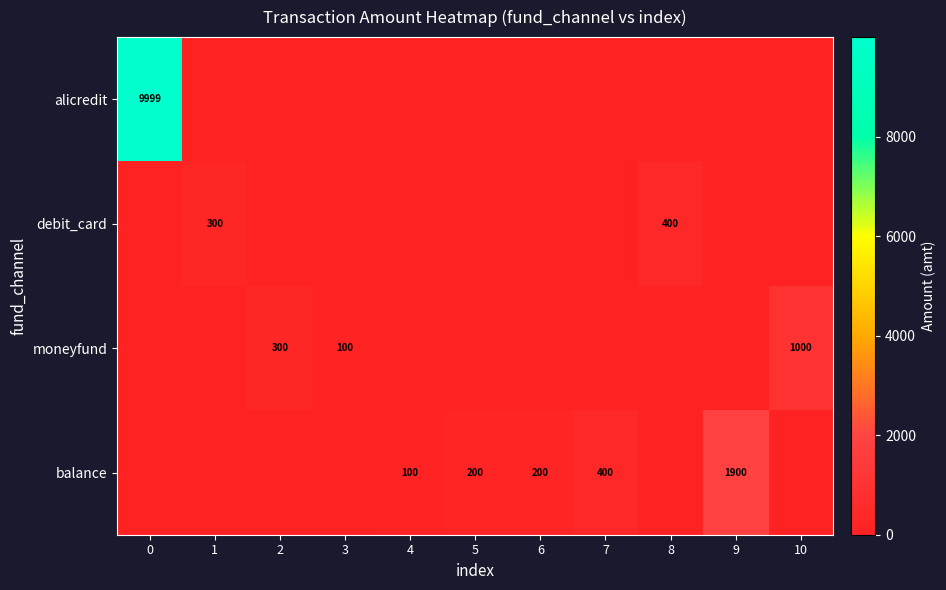

At which label does moneyfund reach its peak?

10